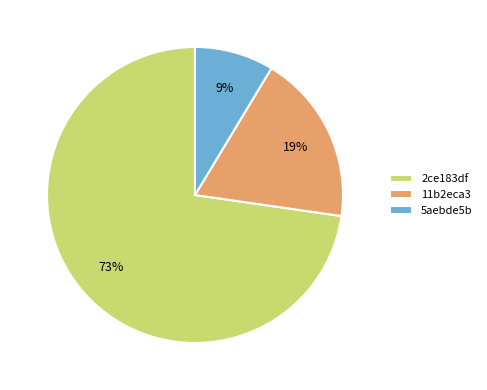

Do 2ce183df and 5aebde5b together represent more than half of the pie?

Yes